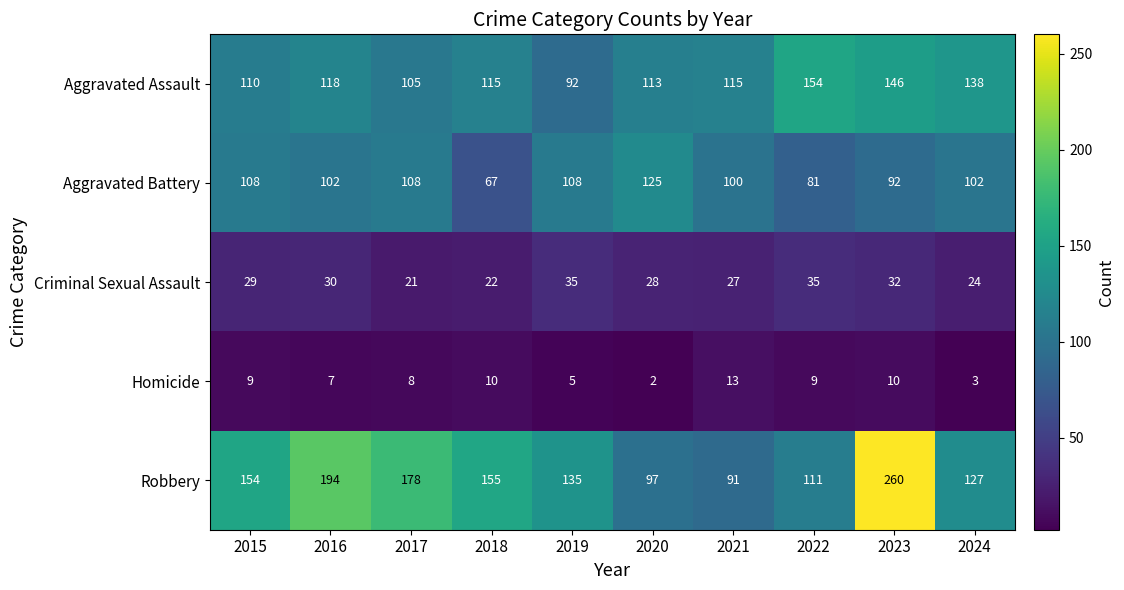

Rank the series at 2015 from lowest to highest value.

Homicide, Criminal Sexual Assault, Aggravated Battery, Aggravated Assault, Robbery